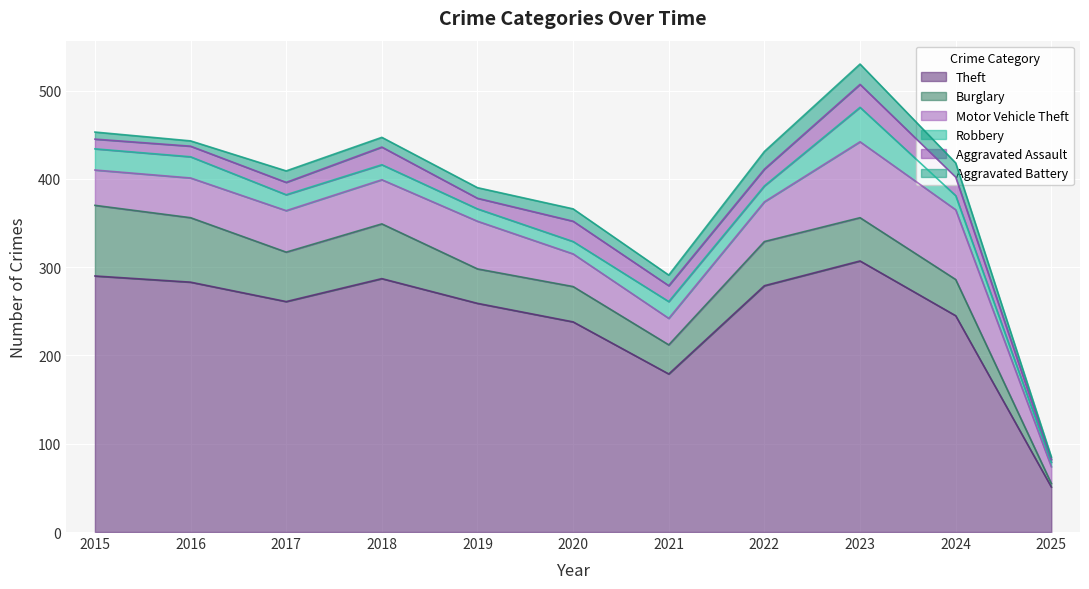

Reading right to left, what are all the values shown in this chart?

Theft: 51	245	307	279	179	238	259	287	261	283	290
Burglary: 4	41	49	50	33	40	39	62	56	73	80
Motor Vehicle Theft: 19	79	86	45	30	37	54	50	47	45	40
Robbery: 5	16	39	18	19	14	14	17	18	24	24
Aggravated Assault: 3	21	26	19	18	23	12	20	14	12	11
Aggravated Battery: 3	16	23	20	12	14	12	11	13	6	8